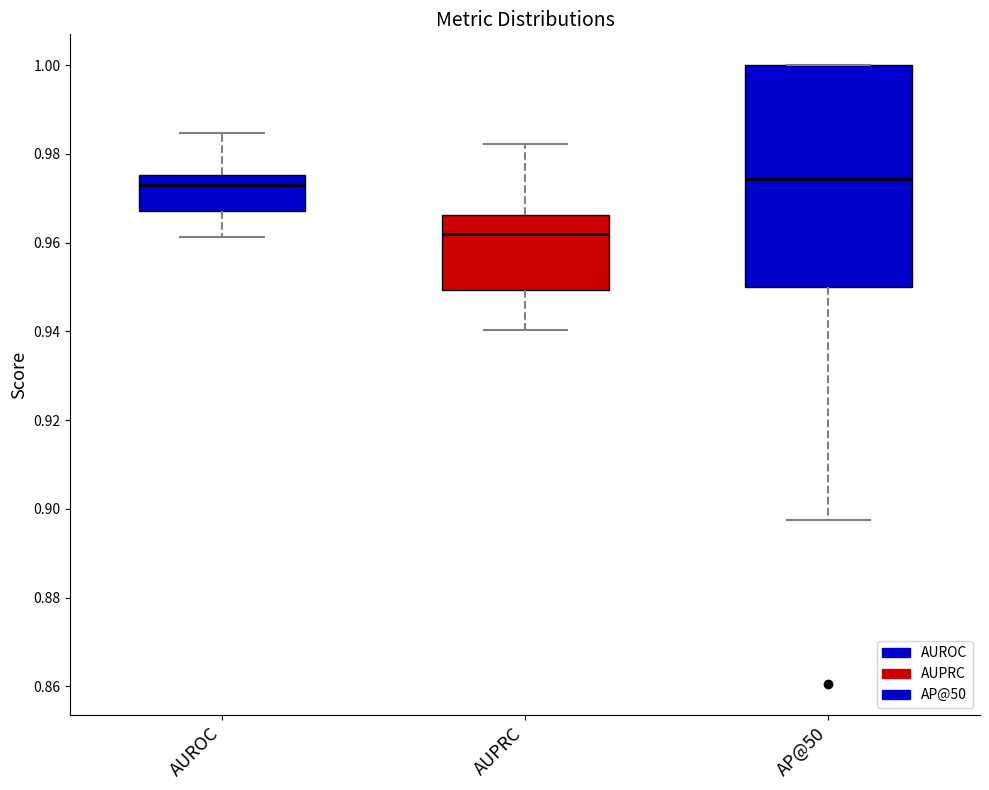

Reading left to right, read every box against the y-axis: the position of its median line, the range the box covers, and the ends of its whiskers. The values are not printed on the chart, so give them approximately, as read against the axis.

AUROC: median 0.974, box 0.968 to 0.976, whiskers 0.962 to 0.984
AUPRC: median 0.962, box 0.950 to 0.966, whiskers 0.940 to 0.982
AP@50: median 0.974, box 0.950 to 1.000, whiskers 0.898 to 1.000